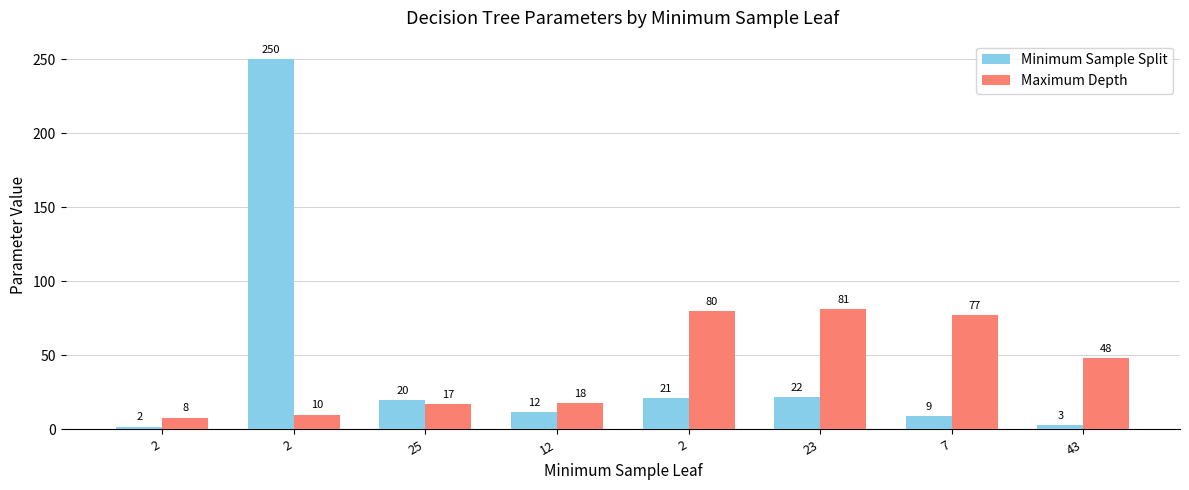

Reading left to right, list all the values displayed in this chart.

Minimum Sample Split: 2	250	20	12	21	22	9	3
Maximum Depth: 8	10	17	18	80	81	77	48